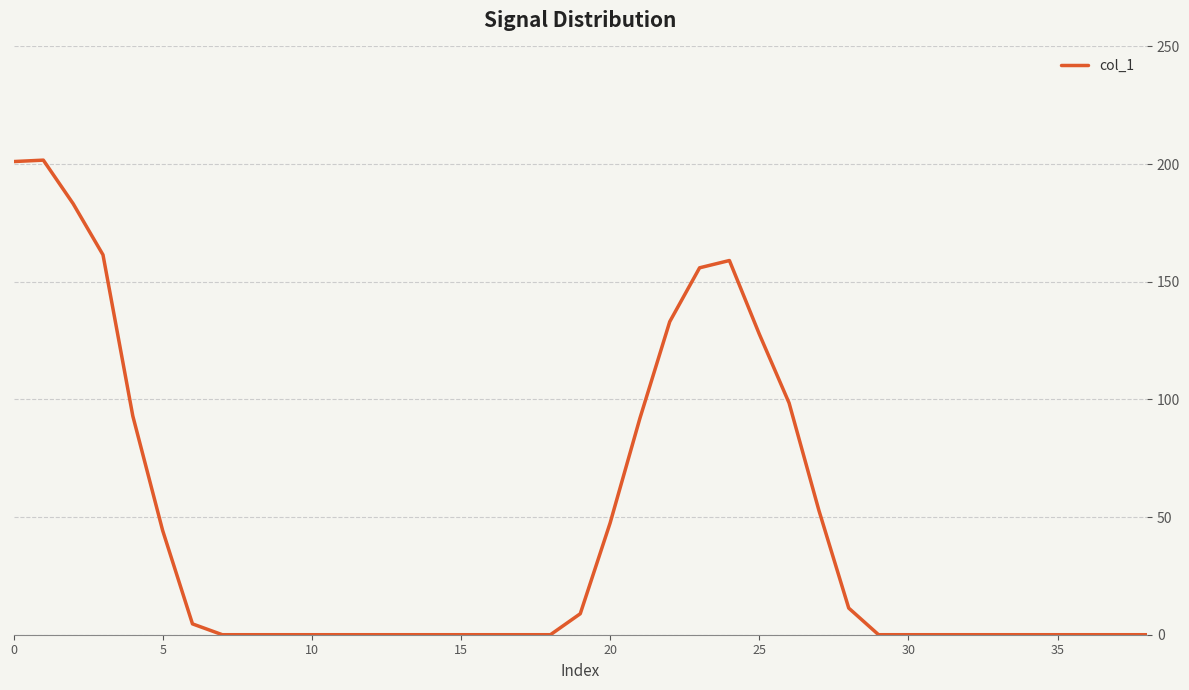

What is the difference between the maximum and minimum values?

201.7